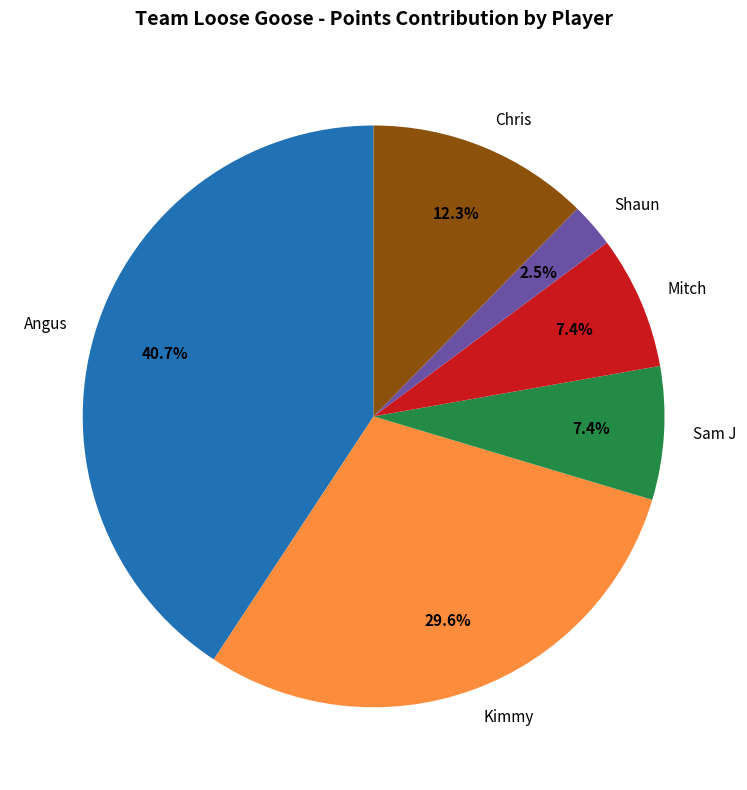

To the nearest percent, what is the difference between the largest and smallest slice percentages?

38%